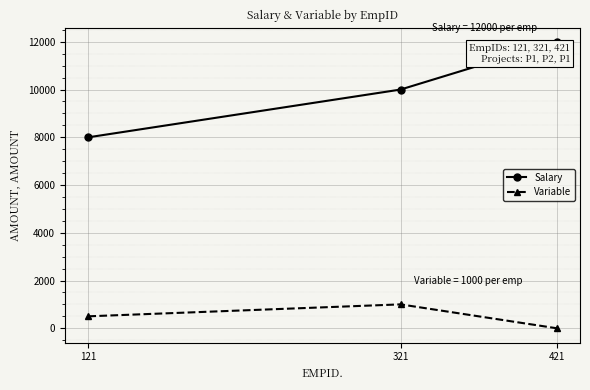

What is the difference between the second highest and minimum values in the Variable series?

500